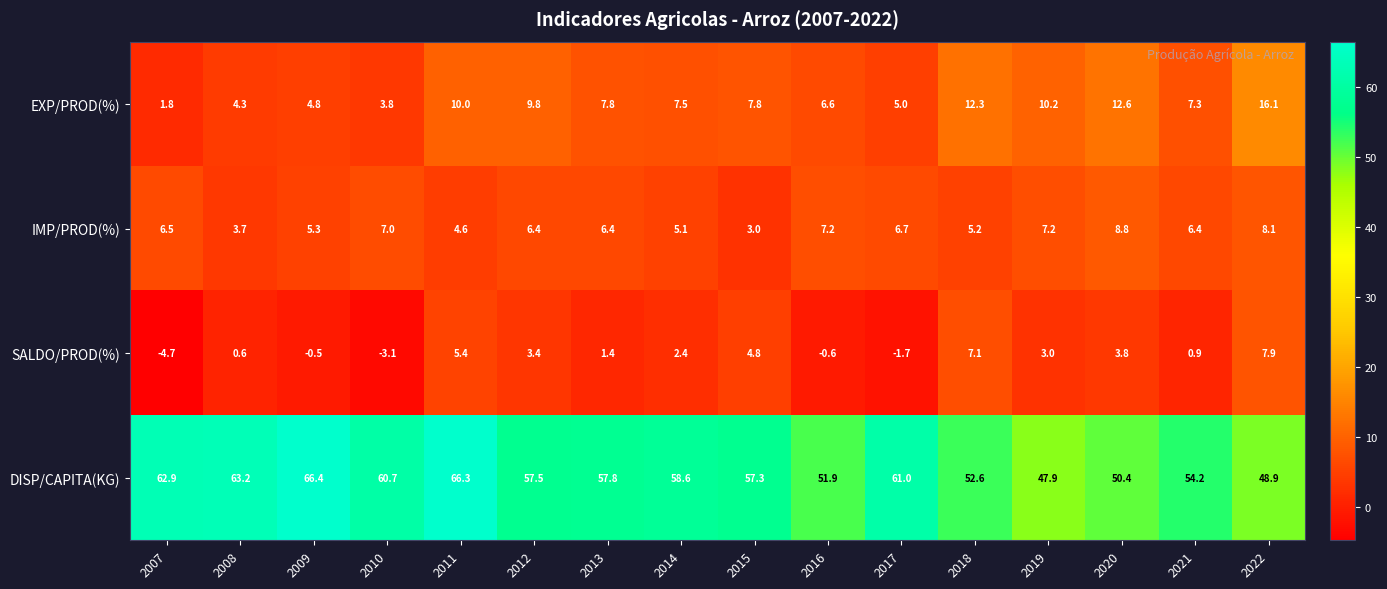

Which series has the largest total across all categories?

DISP/CAPITA(KG)